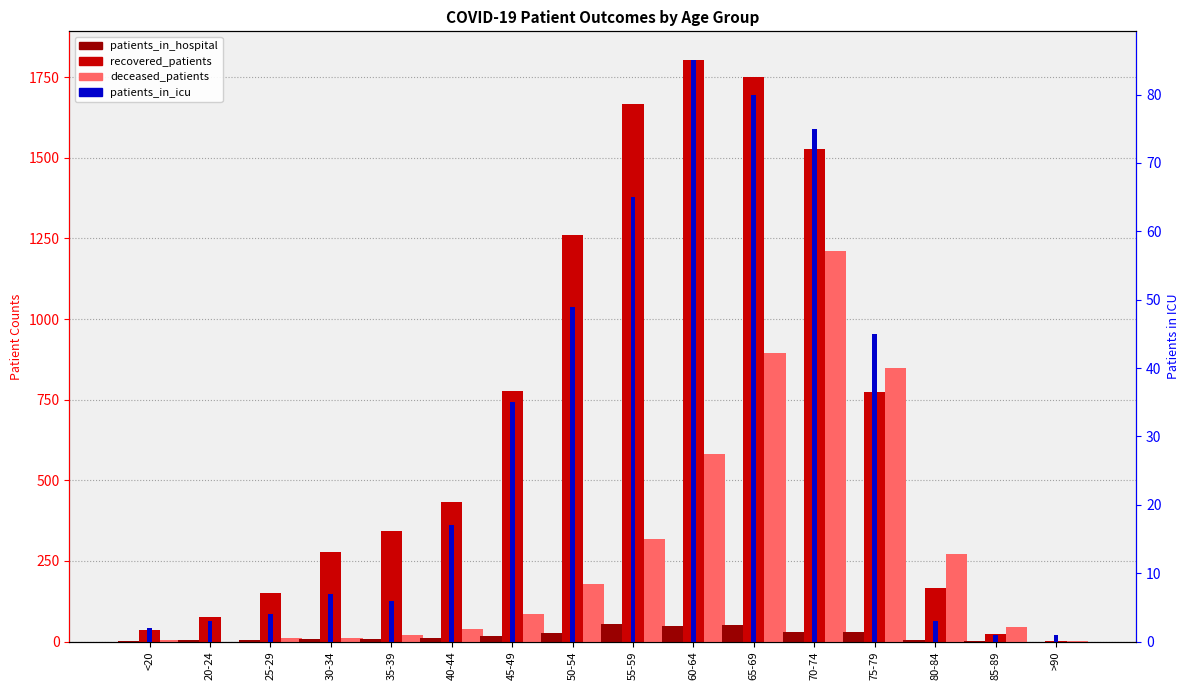

At which category is the sum across all series the highest?

70-74